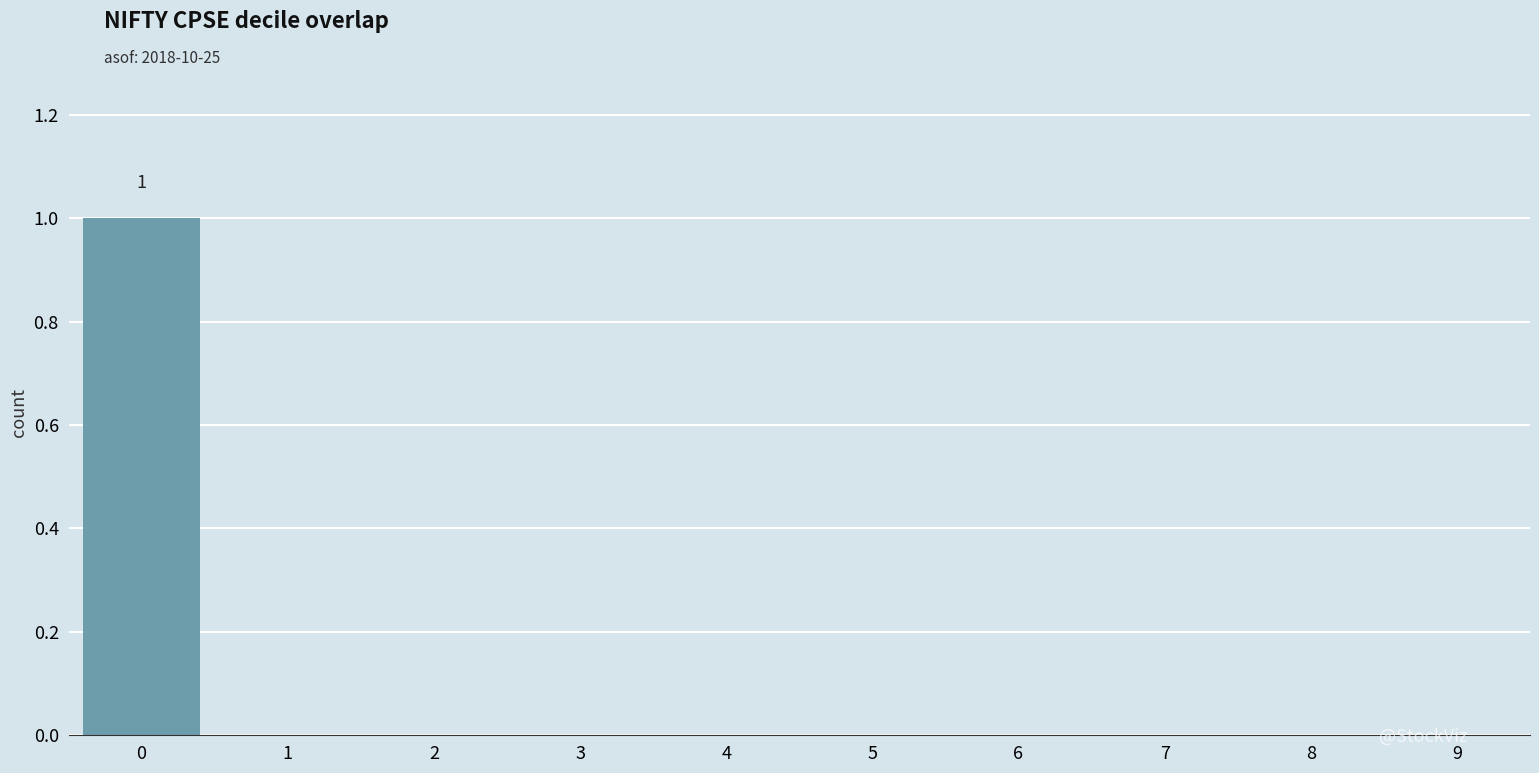

Reading right to left, what are all the values shown in this chart?

9=0	8=0	7=0	6=0	5=0	4=0	3=0	2=0	1=0	0=1